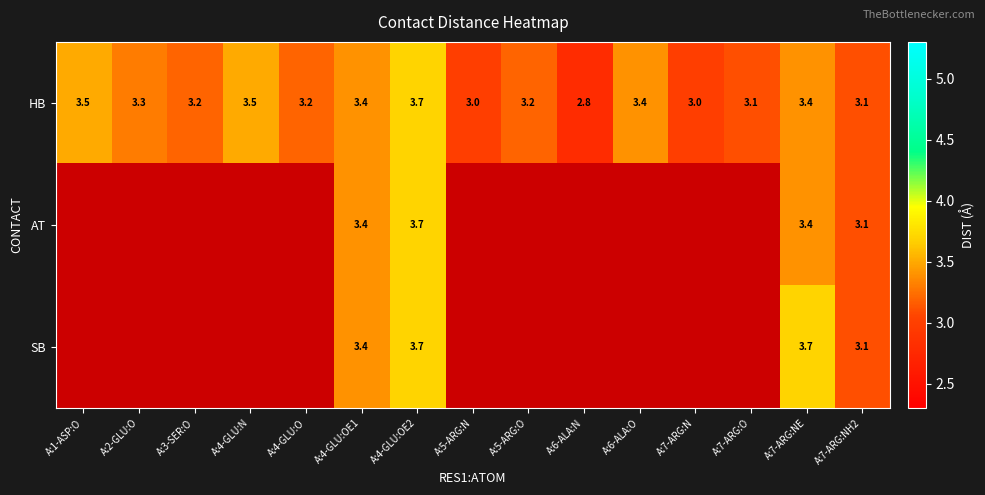

What is the difference between the highest and lowest values at A:7-ARG:NE?

0.3